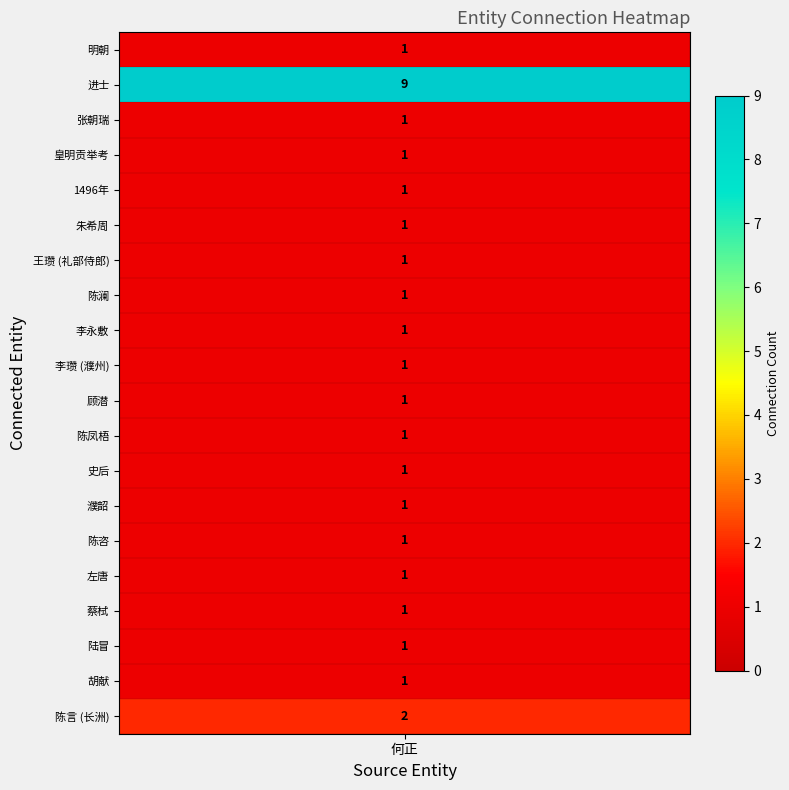

List the labels in order of value, smallest first.

明朝, 张朝瑞, 皇明贡举考, 1496年, 朱希周, 王瓒 (礼部侍郎), 陈澜, 李永敷, 李瓒 (濮州), 顾潜, 陈凤梧, 史后, 濮韶, 陈咨, 左唐, 蔡栻, 陆冒, 胡献, 陈言 (长洲), 进士